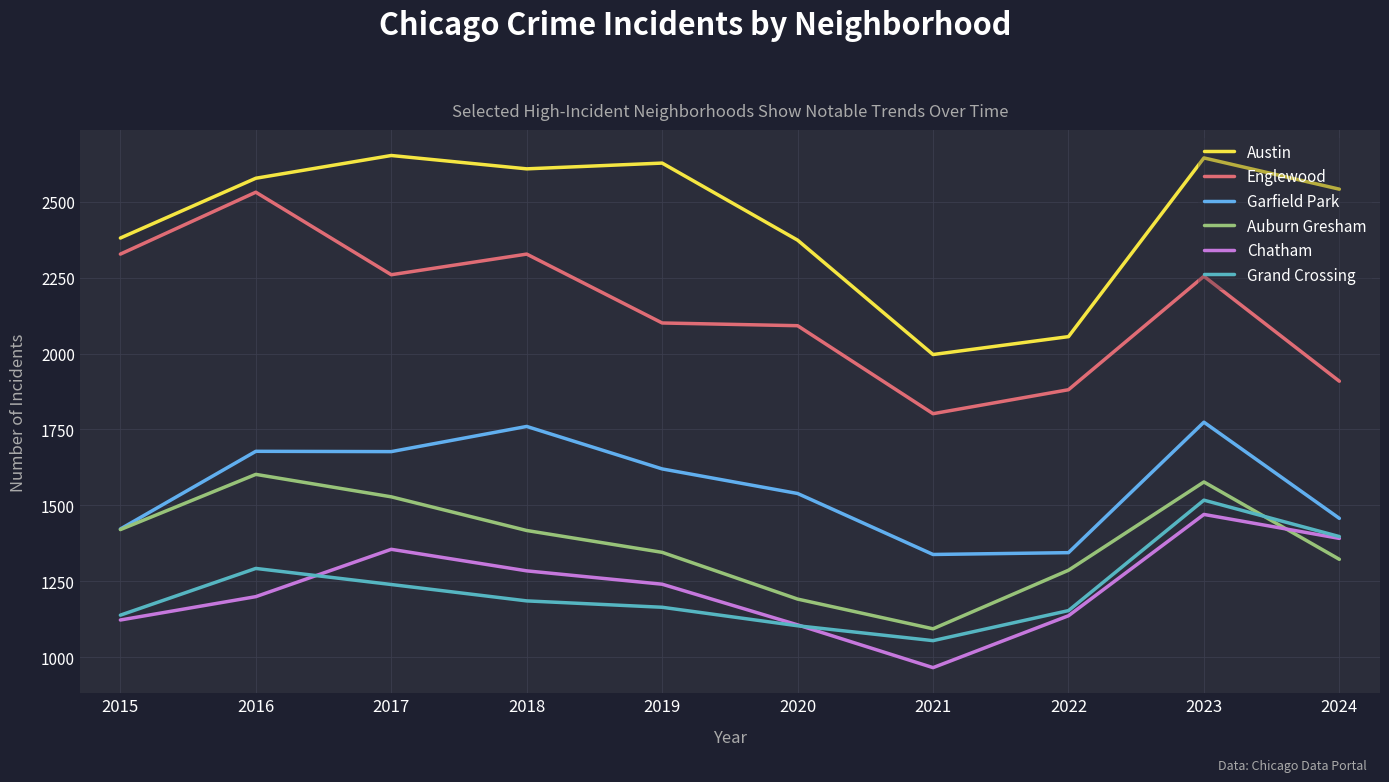

At how many categories does at least one series exceed 1684?

10